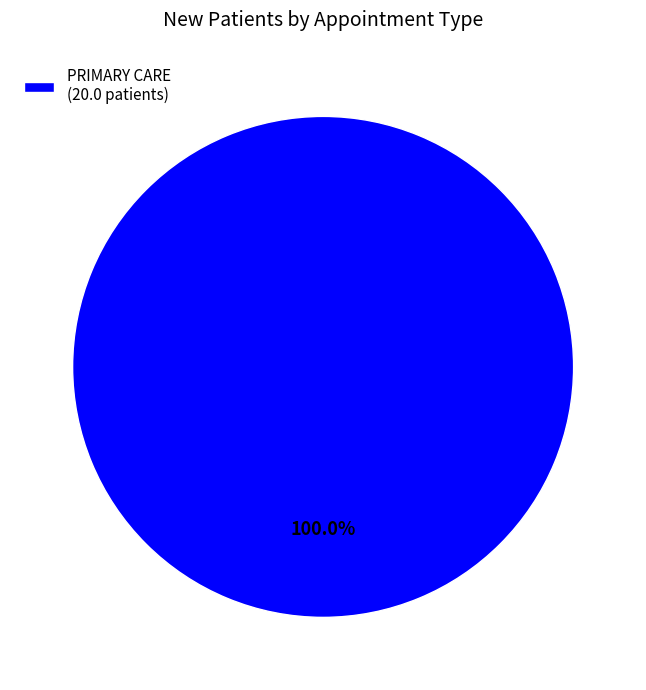

Rank the categories by value from highest to lowest.

PRIMARY CARE (20.0 patients)